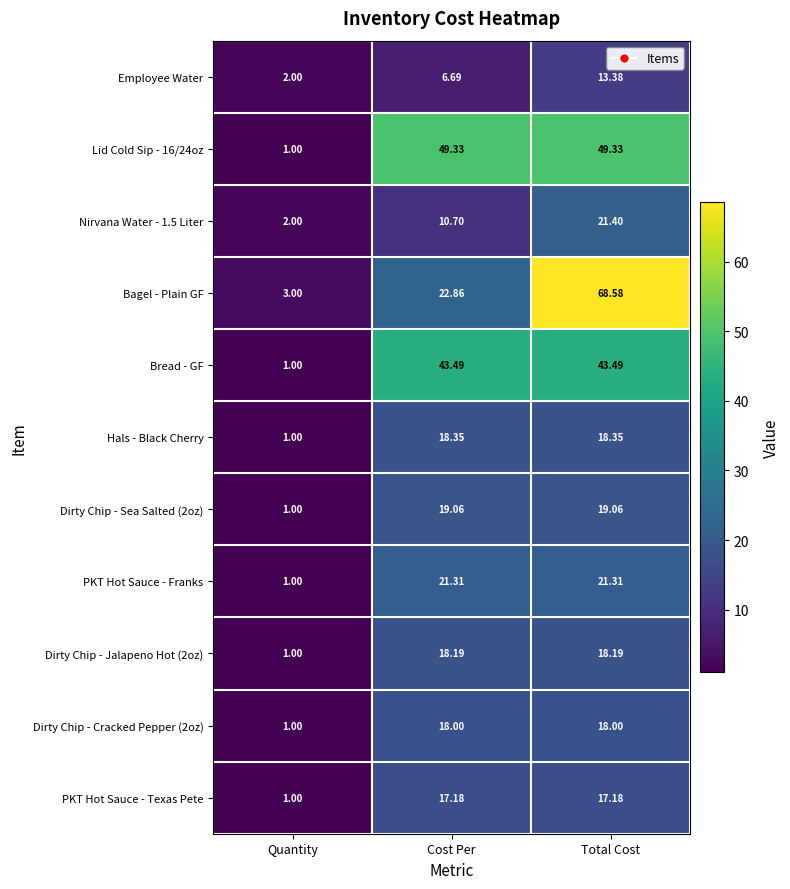

At which label is Dirty Chip - Cracked Pepper (2oz) closest to 9?

Quantity